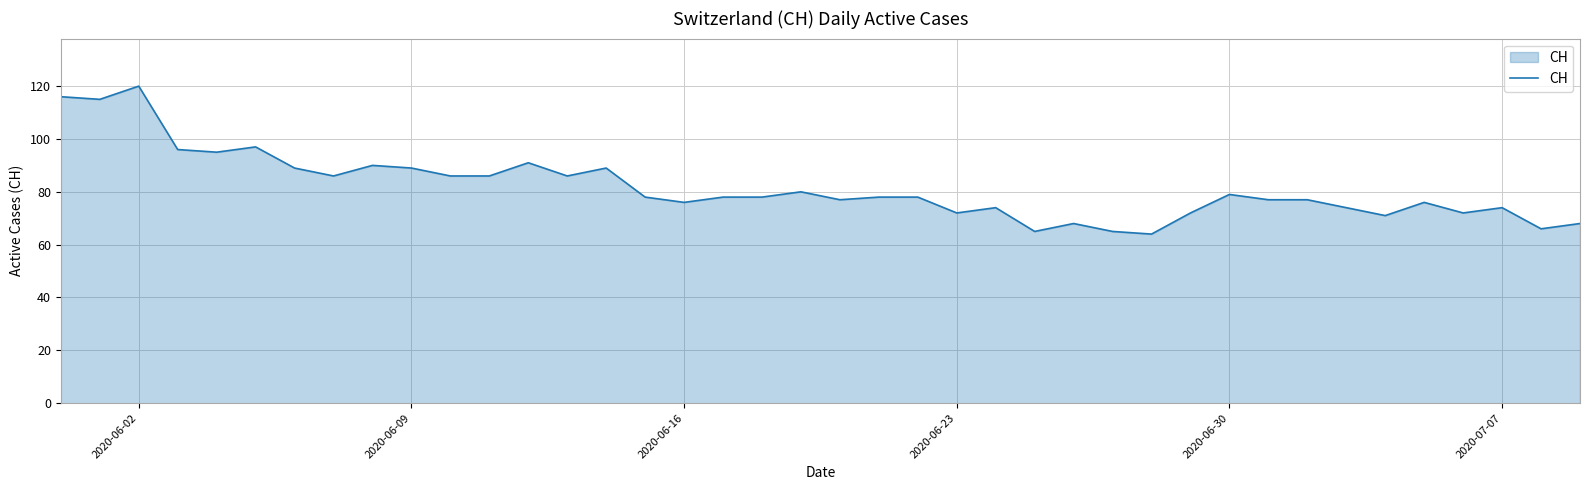

How many lines are shown in the chart?

1